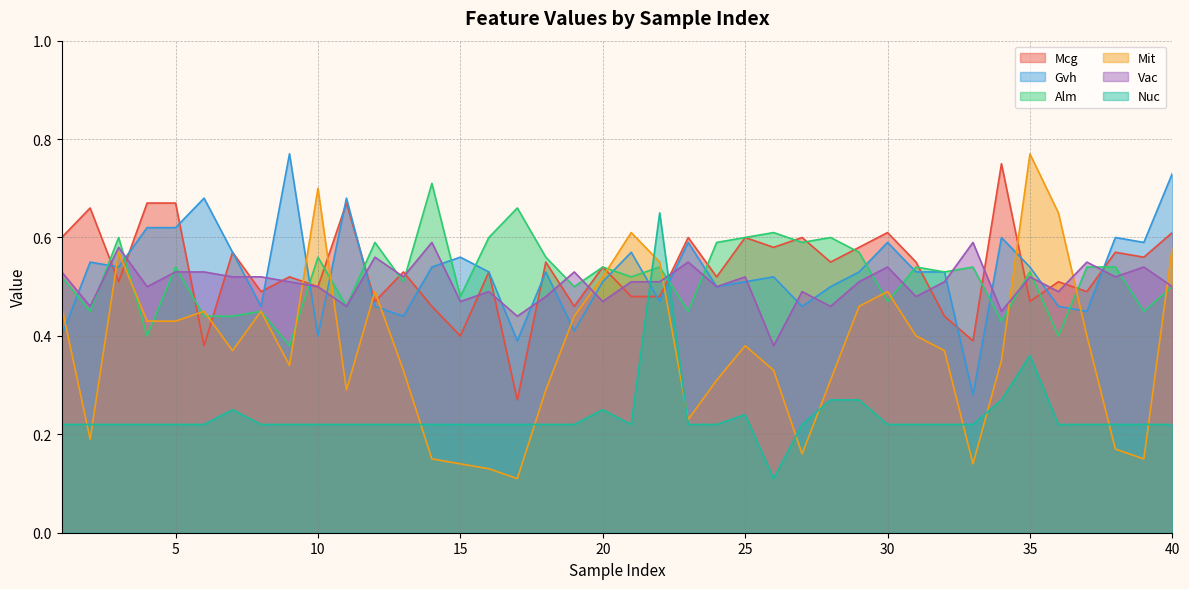

Count the number of data series in this chart.

6